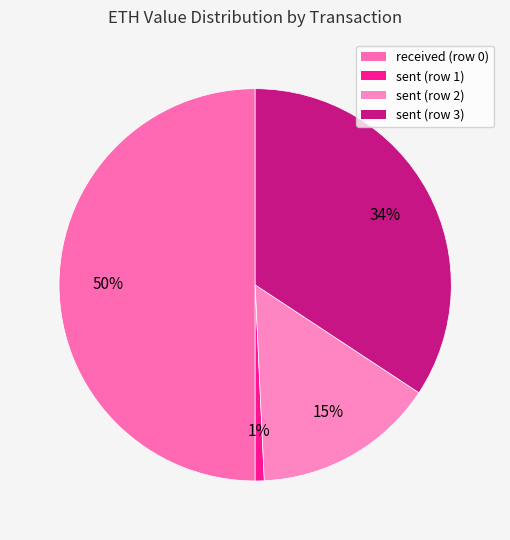

How many segments does this pie chart have?

4